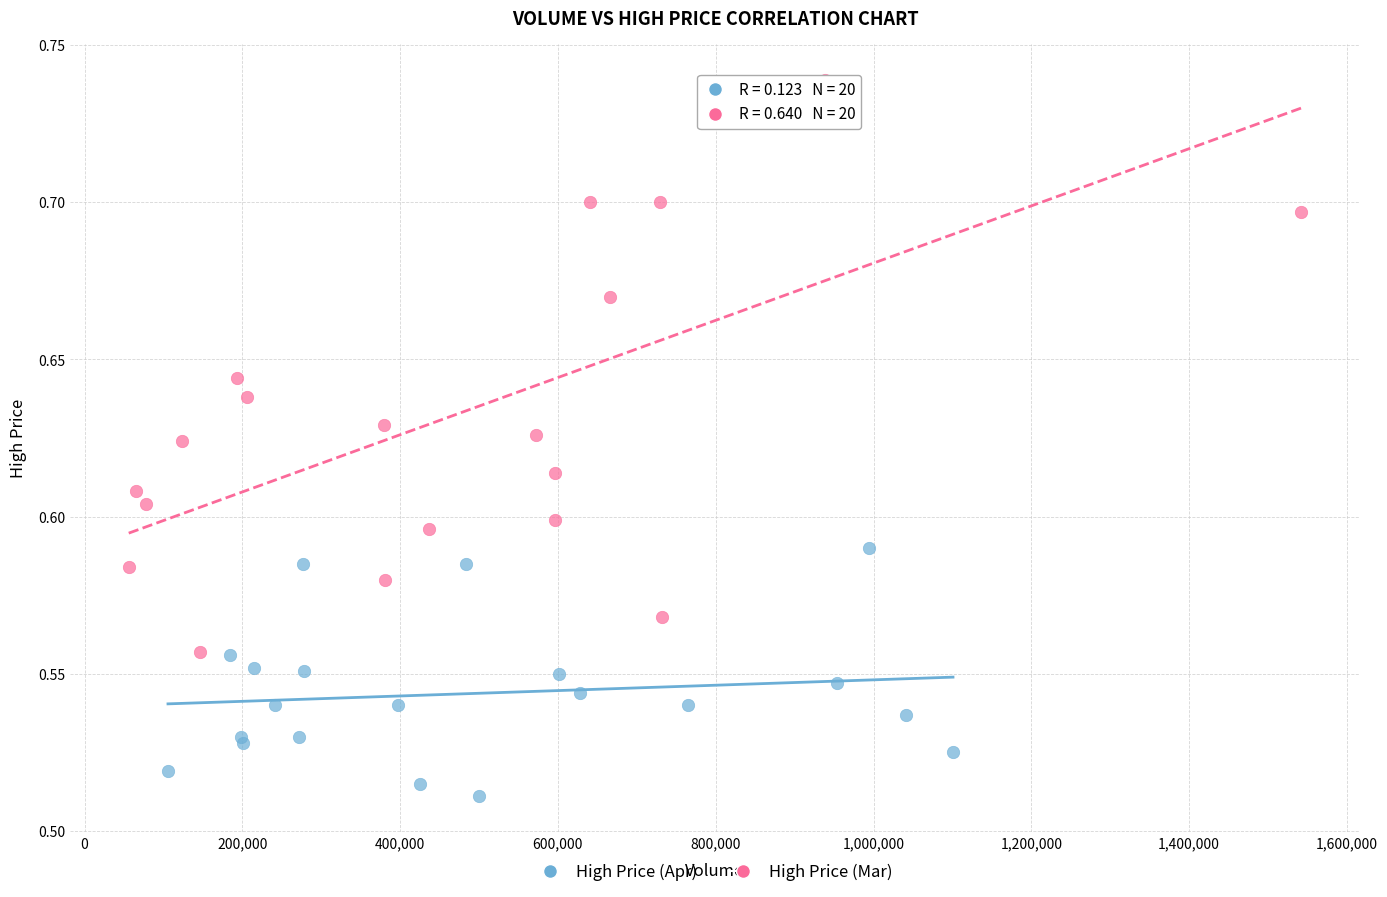

What are all the series names shown in the legend?

High Price (Apr), High Price (Mar)